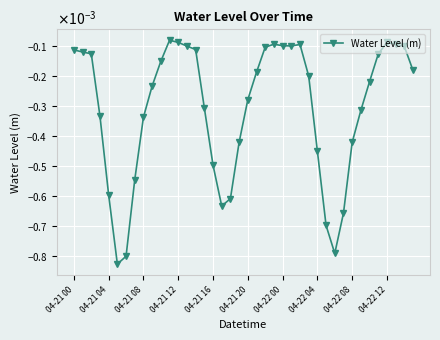

Is this an area chart (filled region under the line)?

No